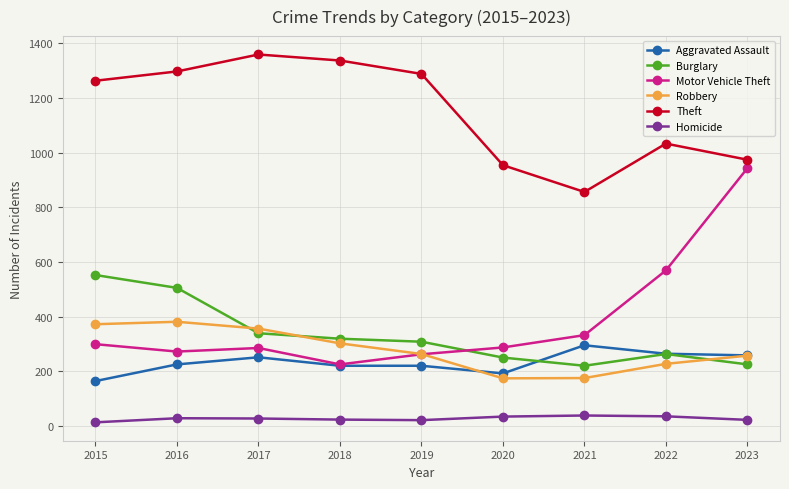

True or false: Robbery and Theft intersect in this chart.

False